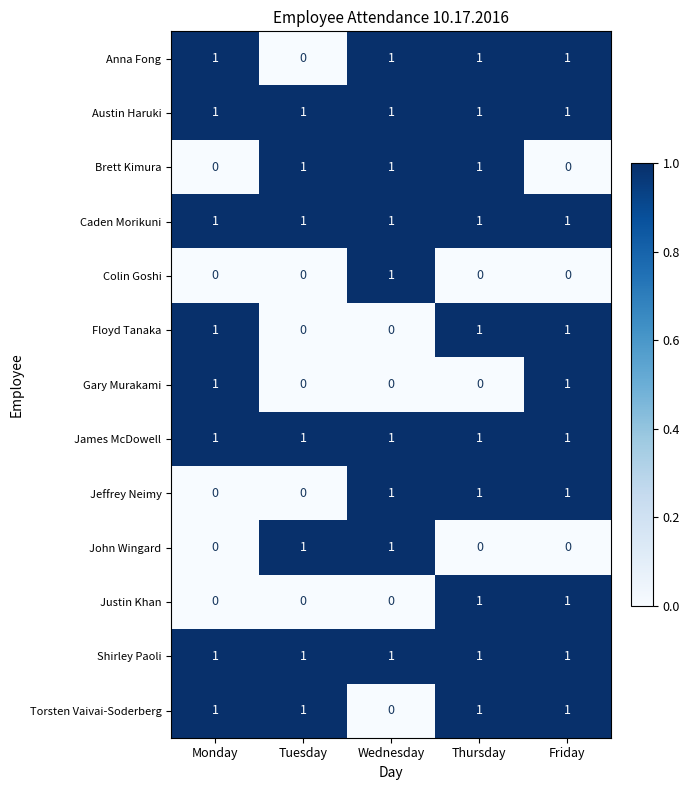

The value of Shirley Paoli at Monday is 1. True or false?

True